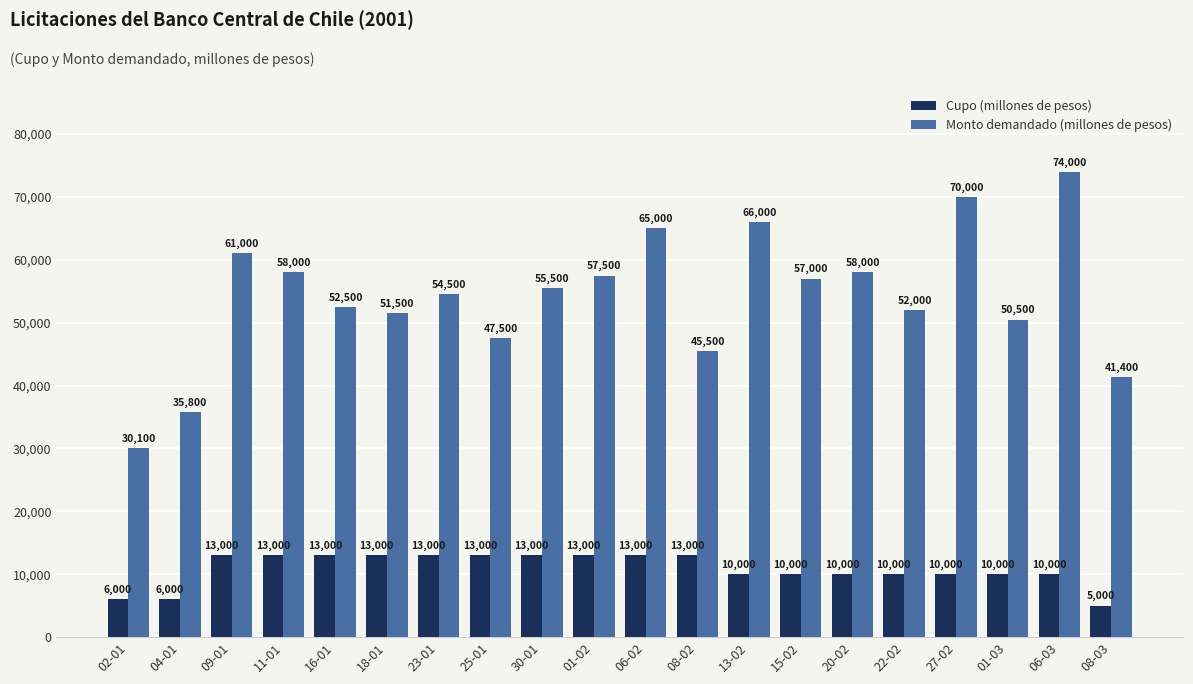

Between 30-01 and 20-02, which series saw the biggest shift?

Cupo (millones de pesos)